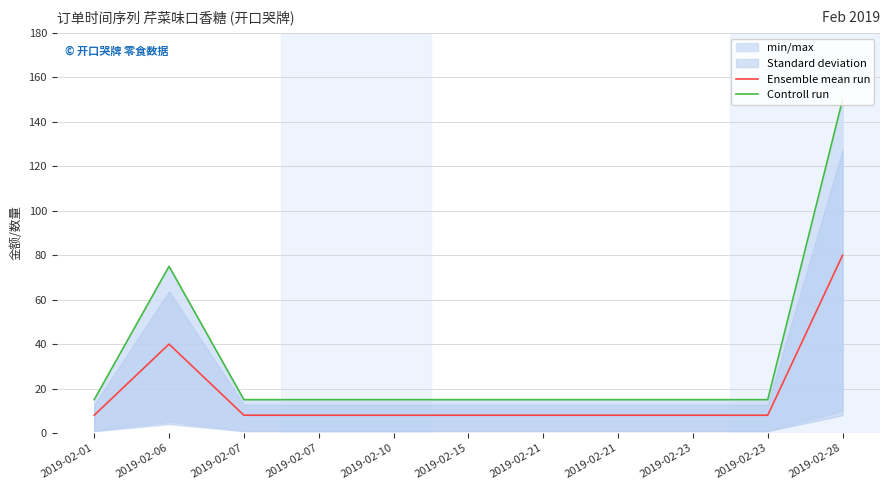

True or false: Ensemble mean run and Controll run cross at least once.

False